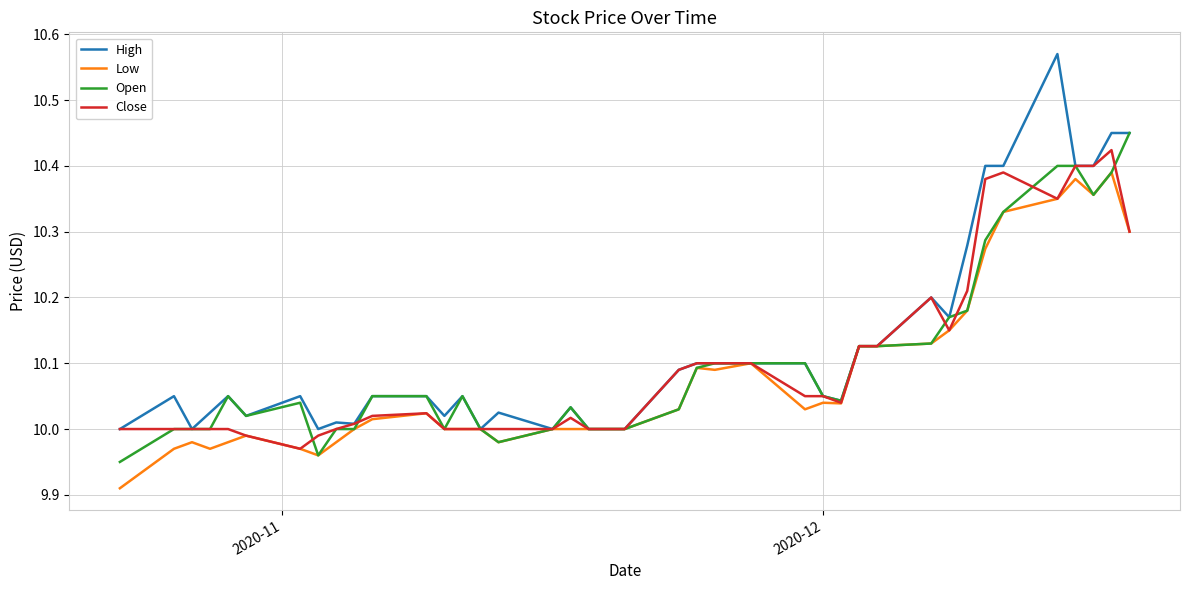

Which series has the widest spread of values?

High